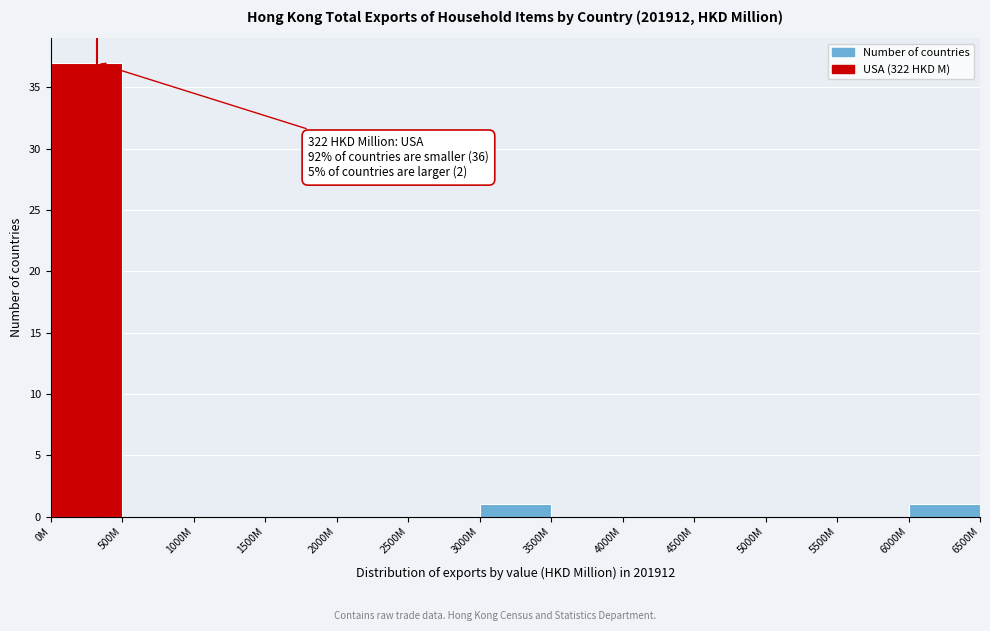

Reading left to right, what are all the values shown in this chart?

0M=37	500M=0	1000M=0	1500M=0	2000M=0	2500M=0	3000M=1	3500M=0	4000M=0	4500M=0	5000M=0	5500M=0	6000M=1